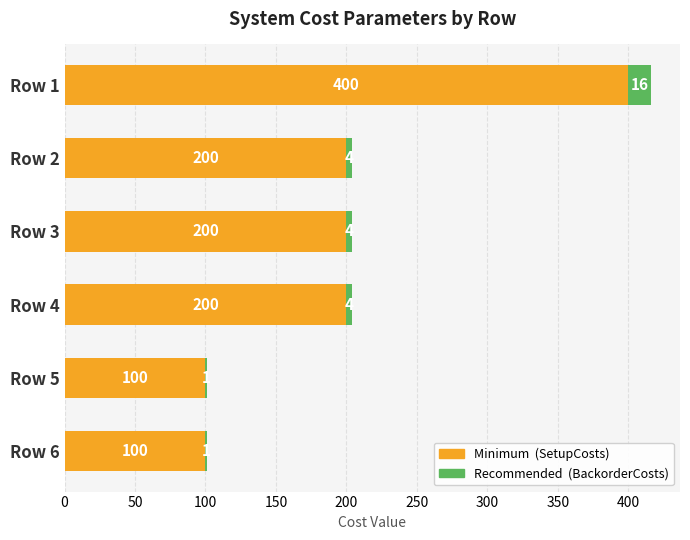

At which category is the sum across all series the highest?

Row 1